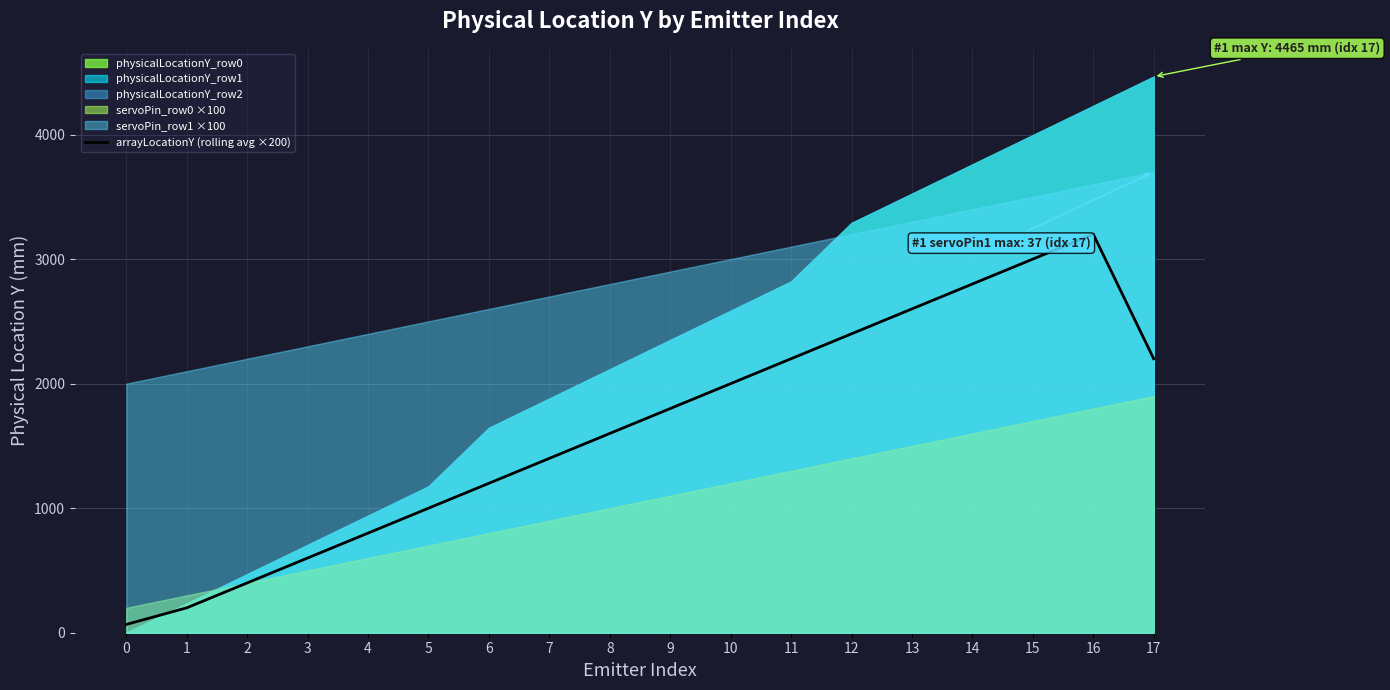

Where is the first local maximum?

16